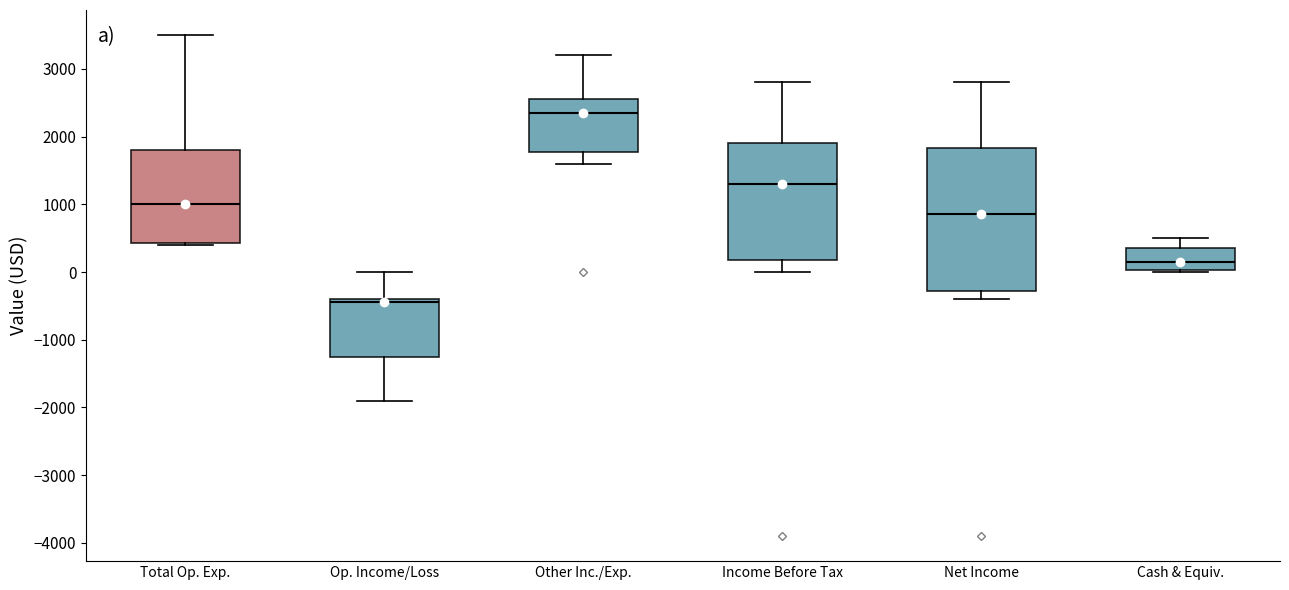

Reading left to right, read every box against the y-axis: the position of its median line, the range the box covers, and the ends of its whiskers. The values are not printed on the chart, so give them approximately, as read against the axis.

Total Op. Exp.: median 1000, box 400 to 1800, whiskers 400 to 3500
Op. Income/Loss: median -400 (just below the box's upper edge), box -1200 to -400, whiskers -1900 to 0
Other Inc./Exp.: median 2400, box 1800 to 2600, whiskers 1600 to 3200
Income Before Tax: median 1300, box 200 to 1900, whiskers 0 to 2800
Net Income: median 900, box -300 to 1800, whiskers -400 to 2800
Cash & Equiv.: median 200, box 0 to 400, whiskers 0 to 500